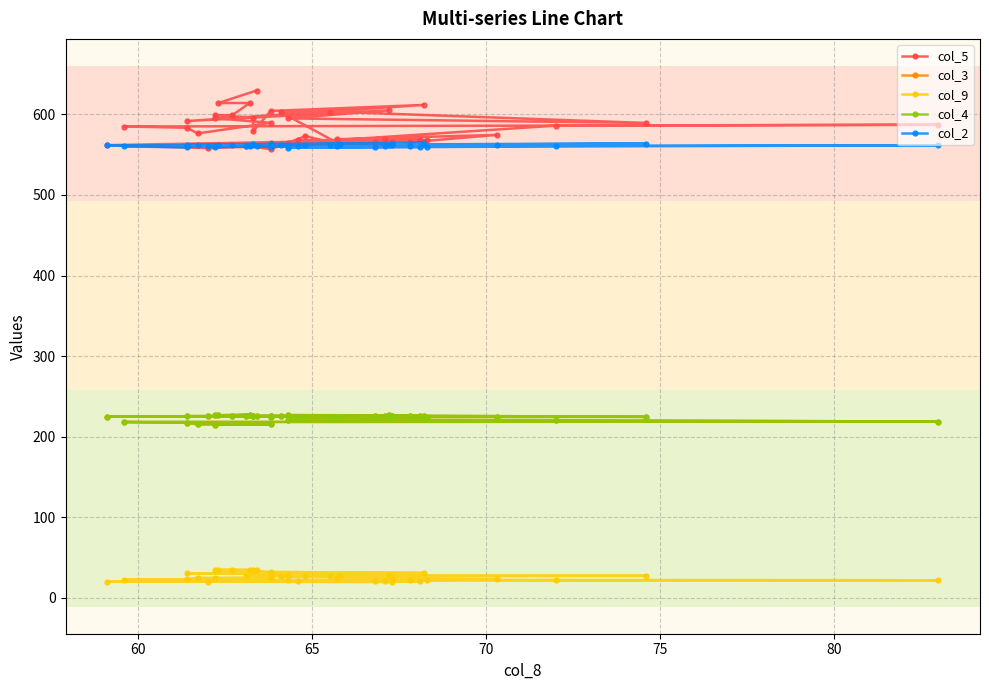

Is the value of col_5 at 32 greater than the value of col_9 at 23?

Yes